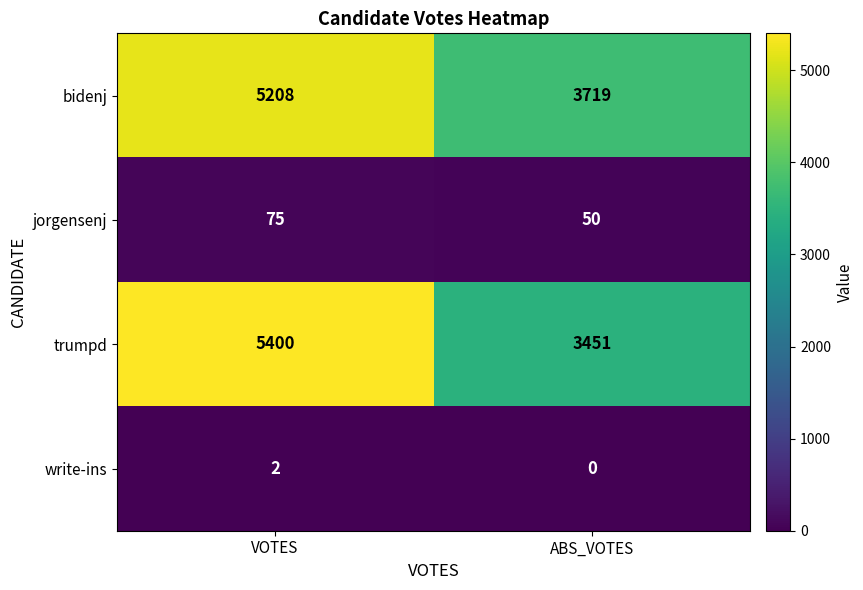

Reading left to right, transcribe all the data shown in this chart.

bidenj: VOTES=5208	ABS_VOTES=3719
jorgensenj: VOTES=75	ABS_VOTES=50
trumpd: VOTES=5400	ABS_VOTES=3451
write-ins: VOTES=2	ABS_VOTES=0